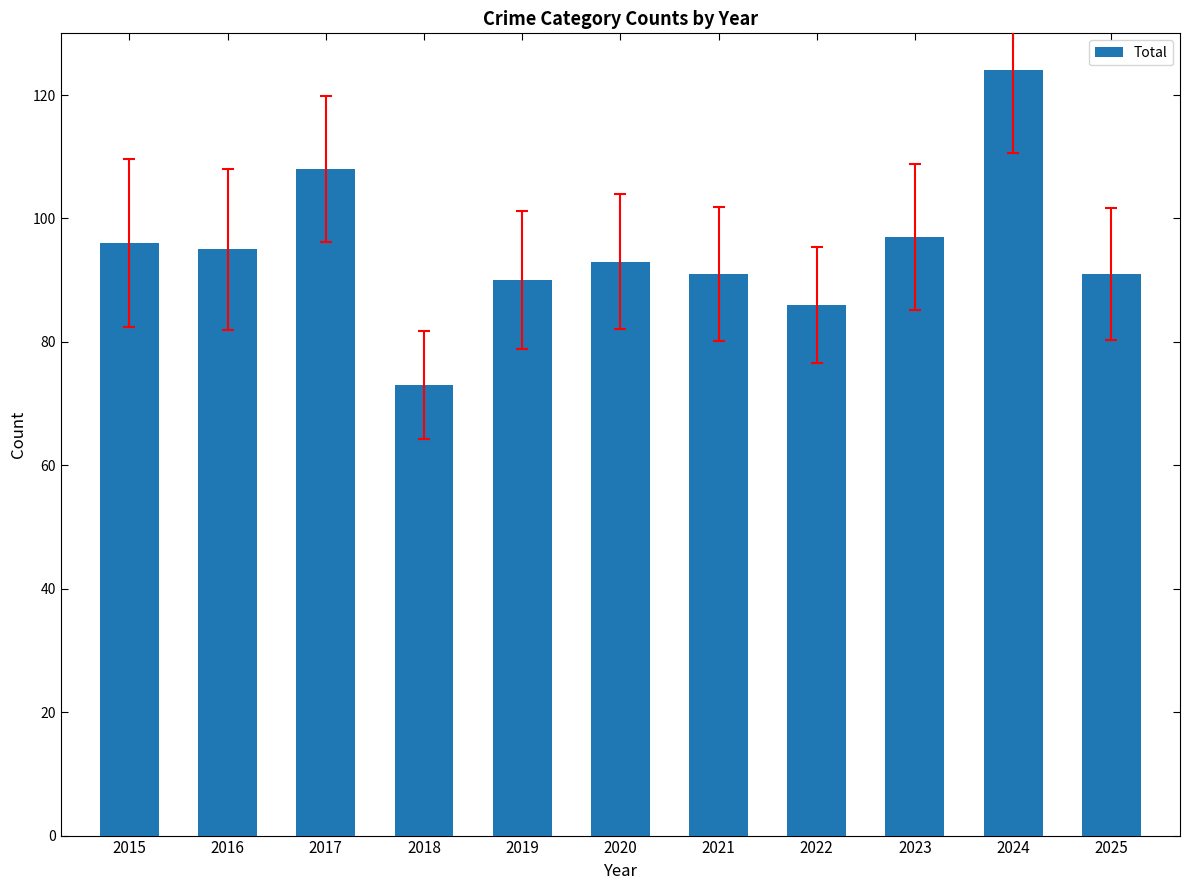

What is the smallest value displayed?

73